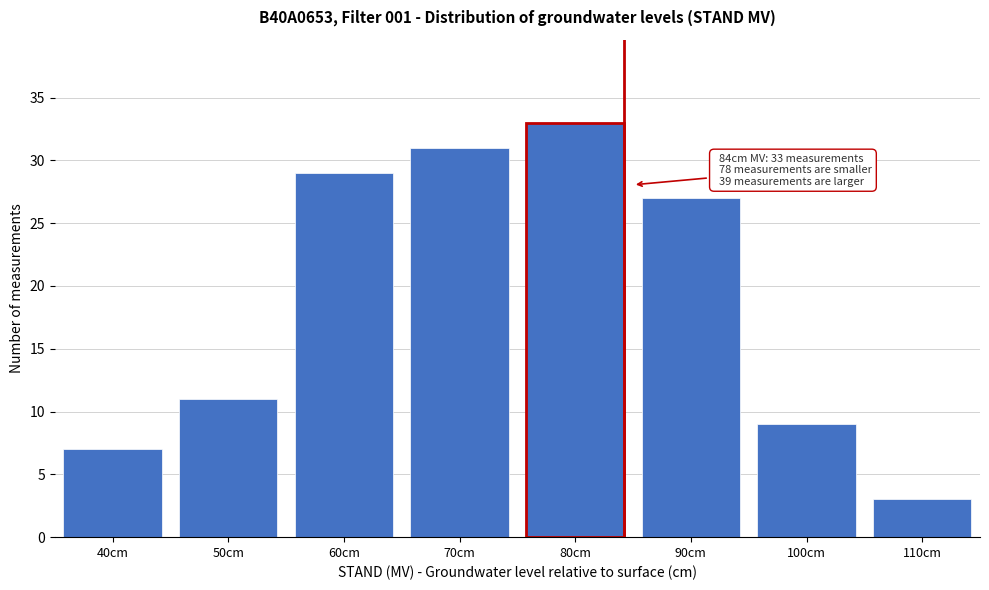

Reading left to right, what are all the values shown in this chart?

40cm=7	50cm=11	60cm=29	70cm=31	80cm=33	90cm=27	100cm=9	110cm=3